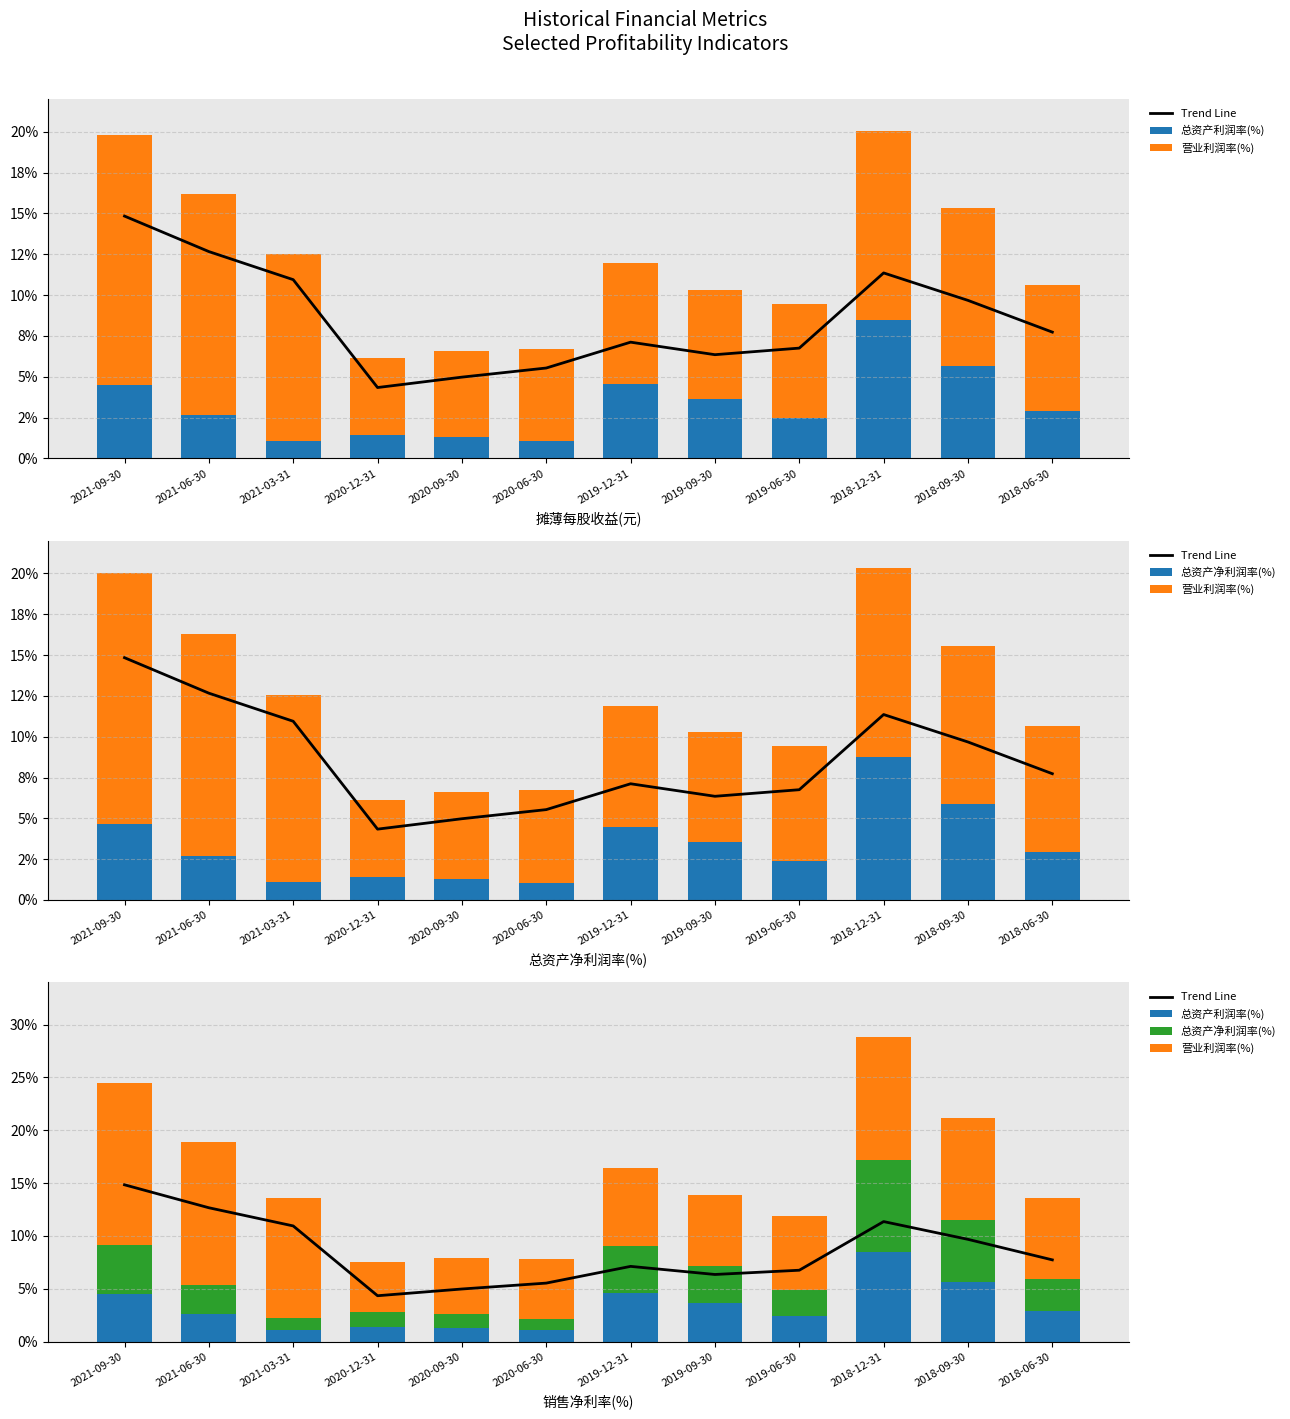

What is the average value of the 总资产净利润率(%) series?

3.4